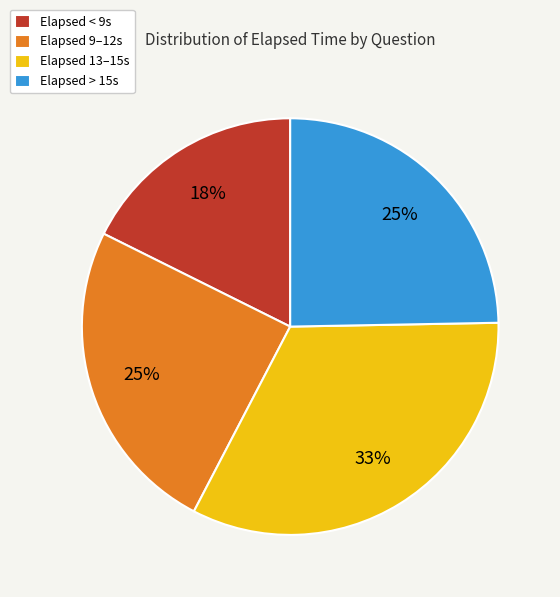

To the nearest percent, what percentage of the pie is Elapsed > 15s?

25%